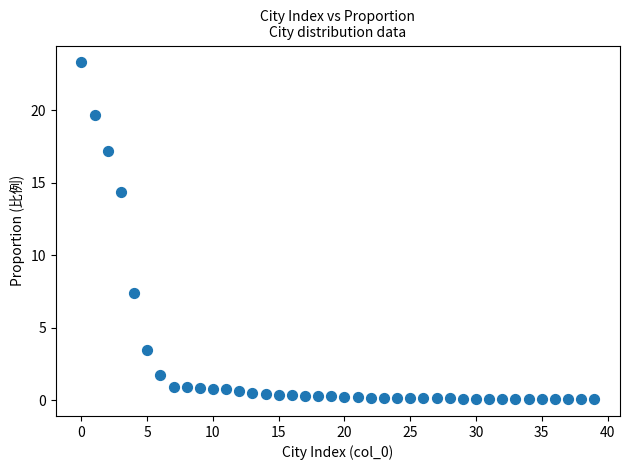

What is the range of Y values (max minus min)?

23.2